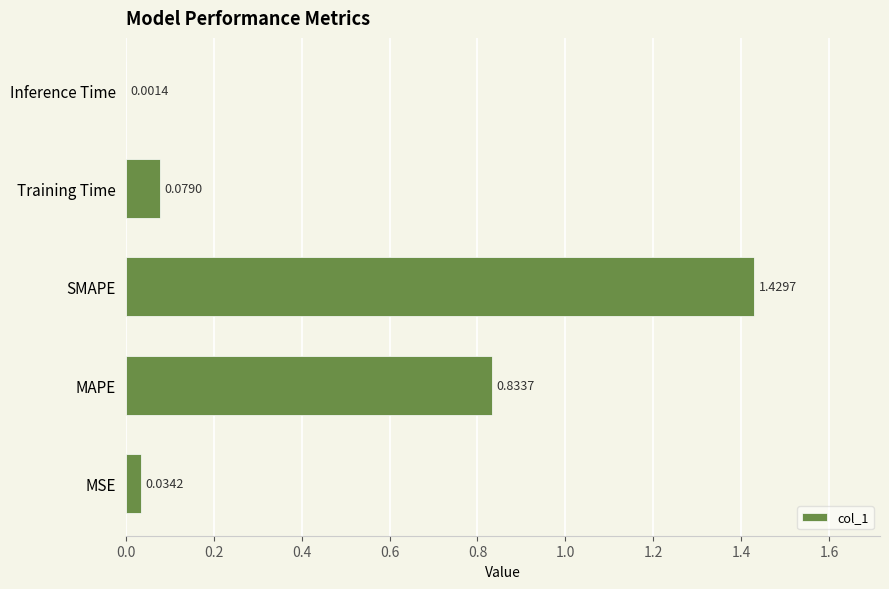

What is the change in value from MSE to MAPE?

+0.8